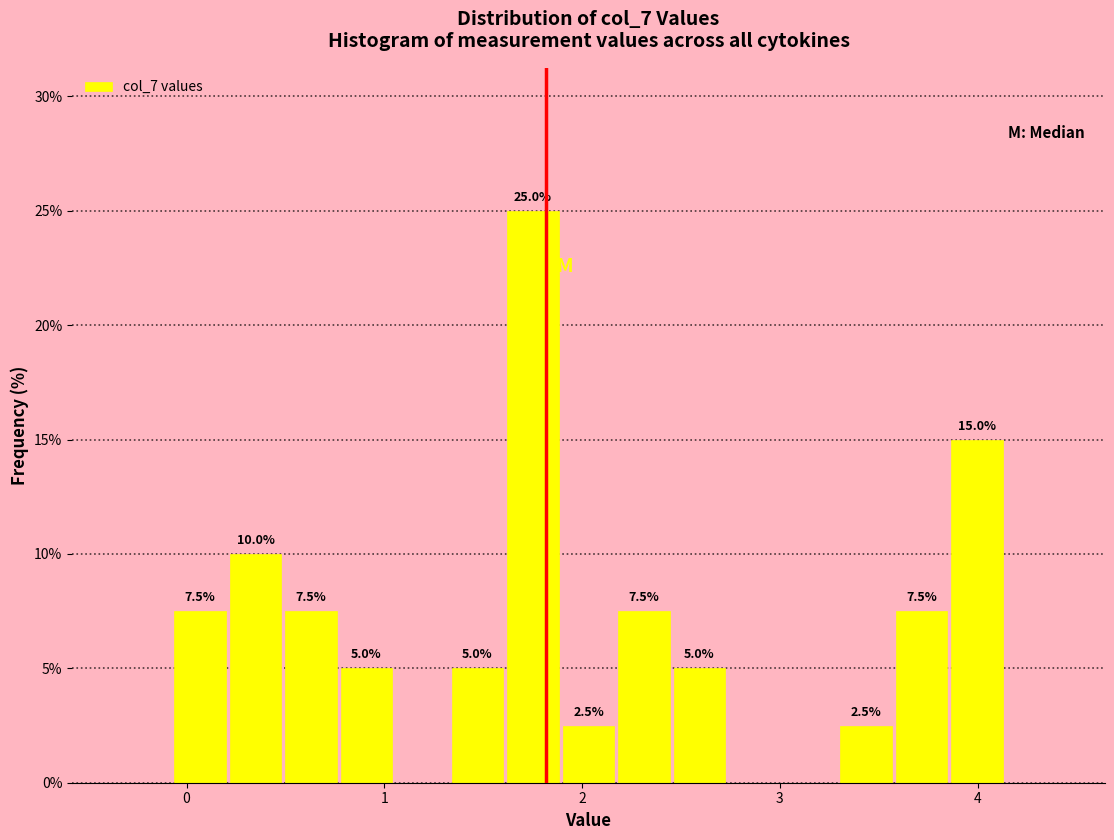

Read against the x-axis, roughly where is the centre of the tallest bar?

1.8